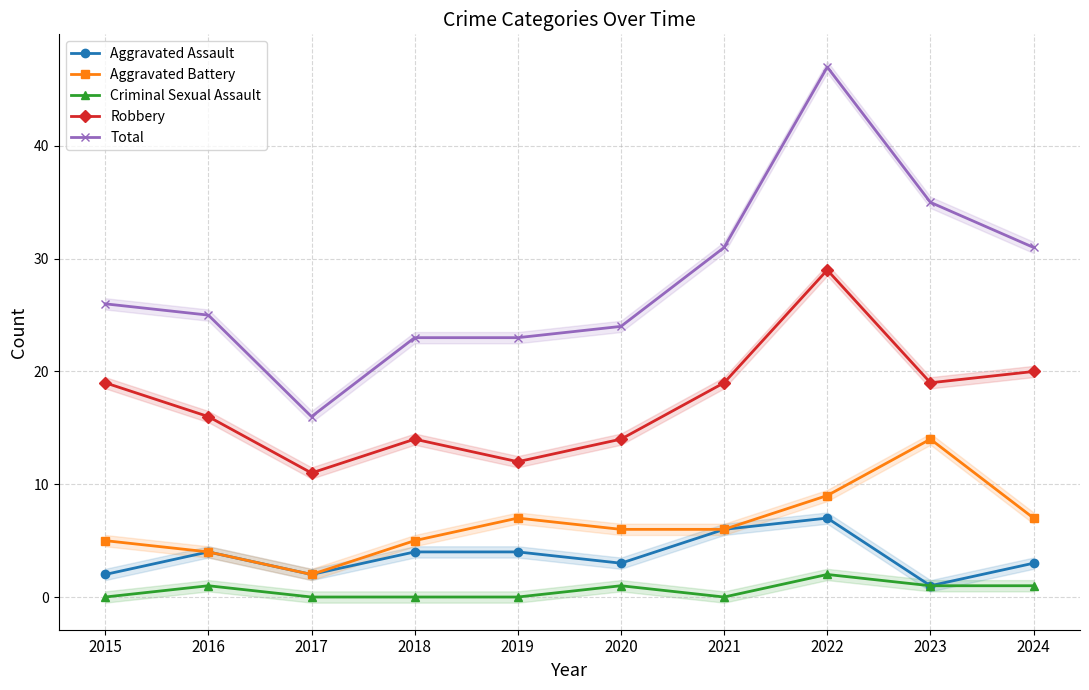

How many interior local valleys does the Aggravated Assault series have?

3